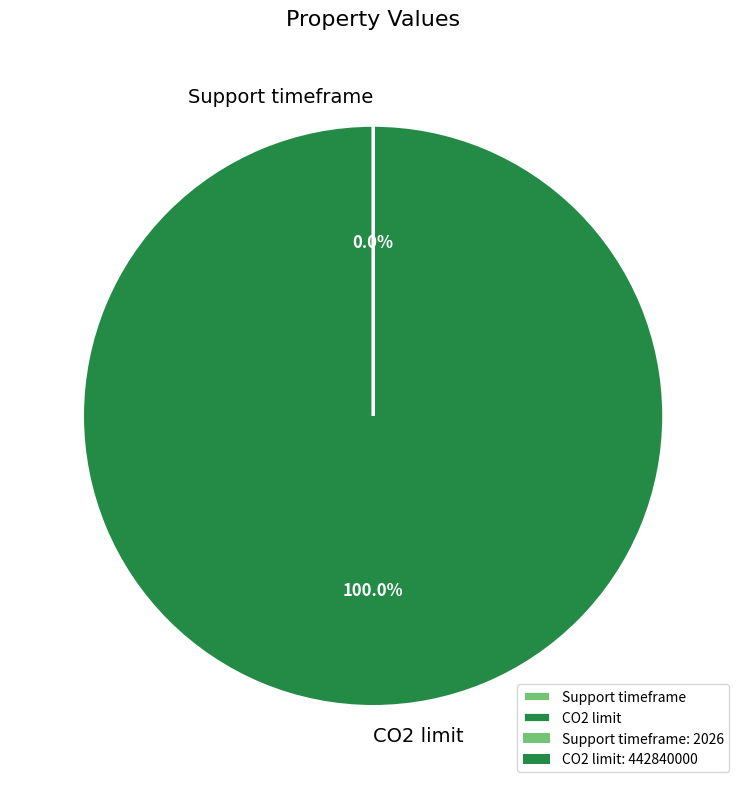

Which category accounts for the majority?

CO2 limit